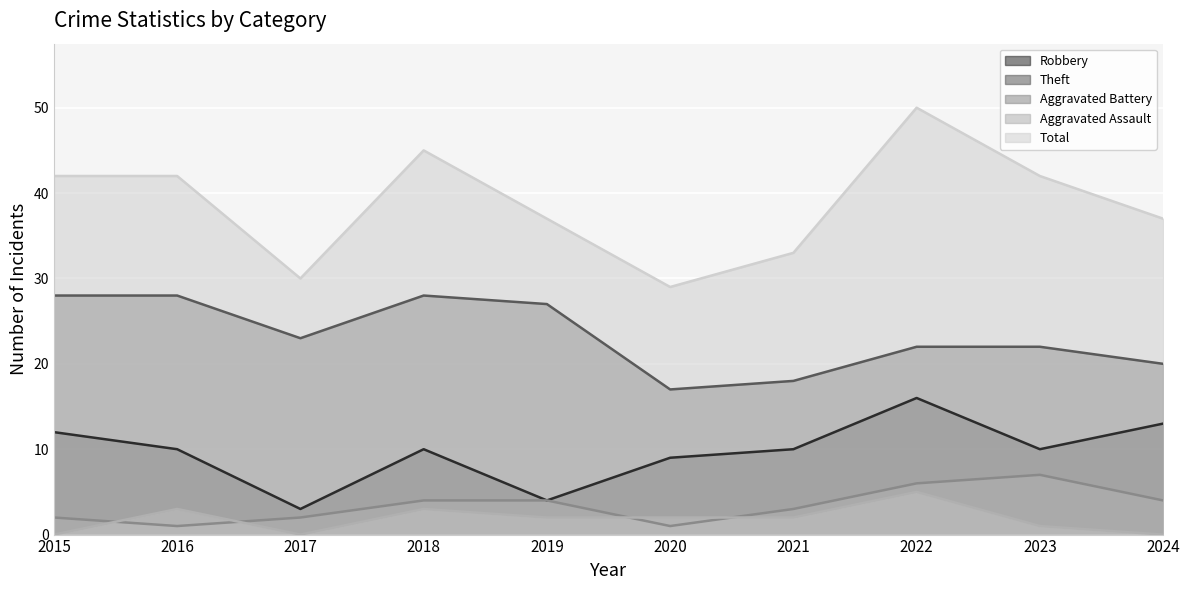

What is the value of the Aggravated Battery point at the 6th from the left?

1